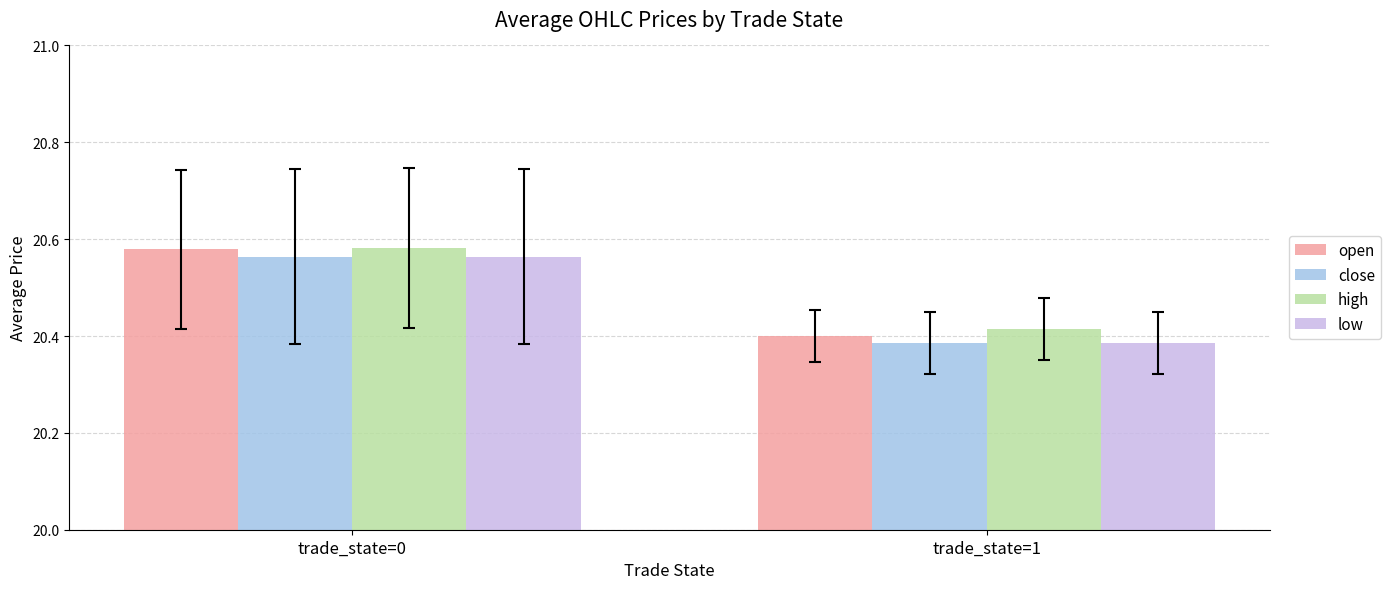

What is the difference between the maximum and minimum values in the open series?

0.2